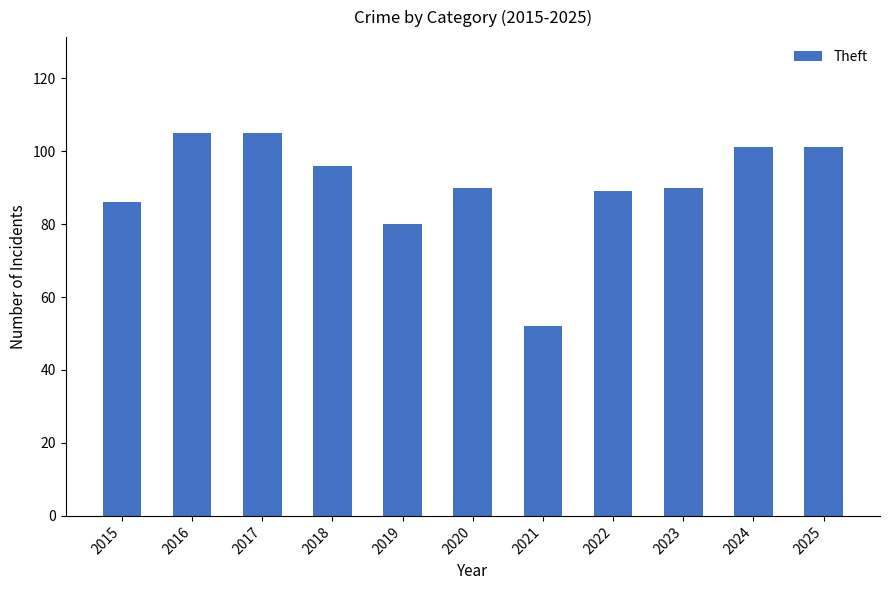

What is the difference between the second highest and minimum values?

53